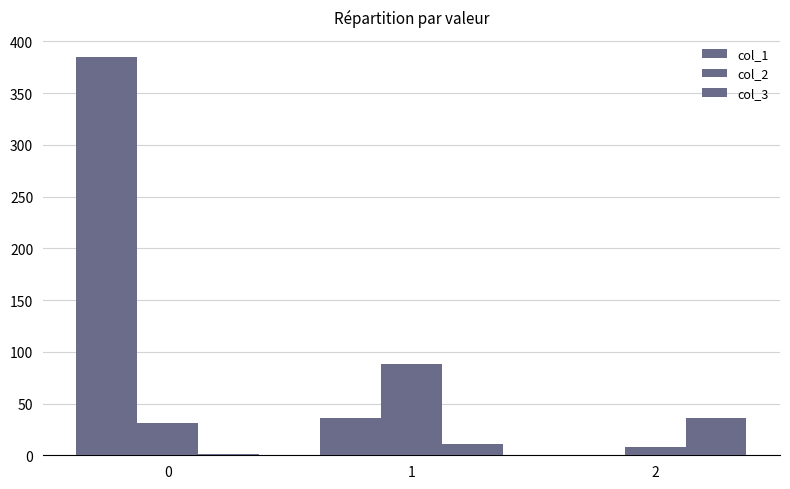

Are the bars grouped side by side (vs. stacked)?

Yes